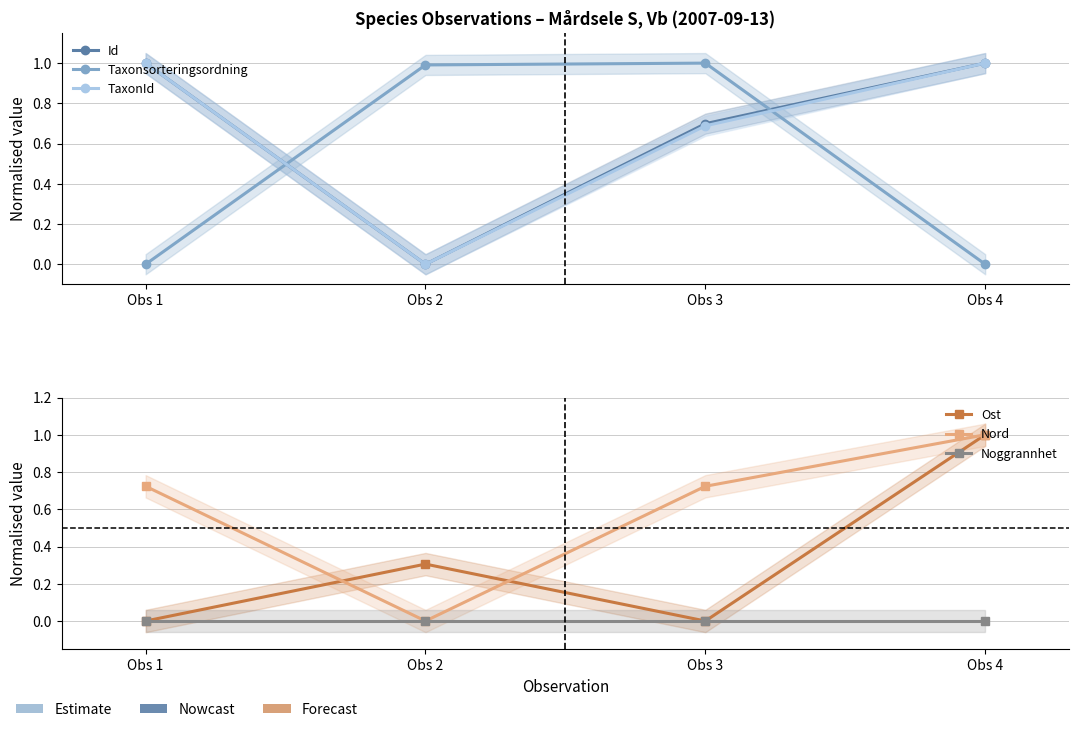

At how many categories does at least one series exceed 0?

4